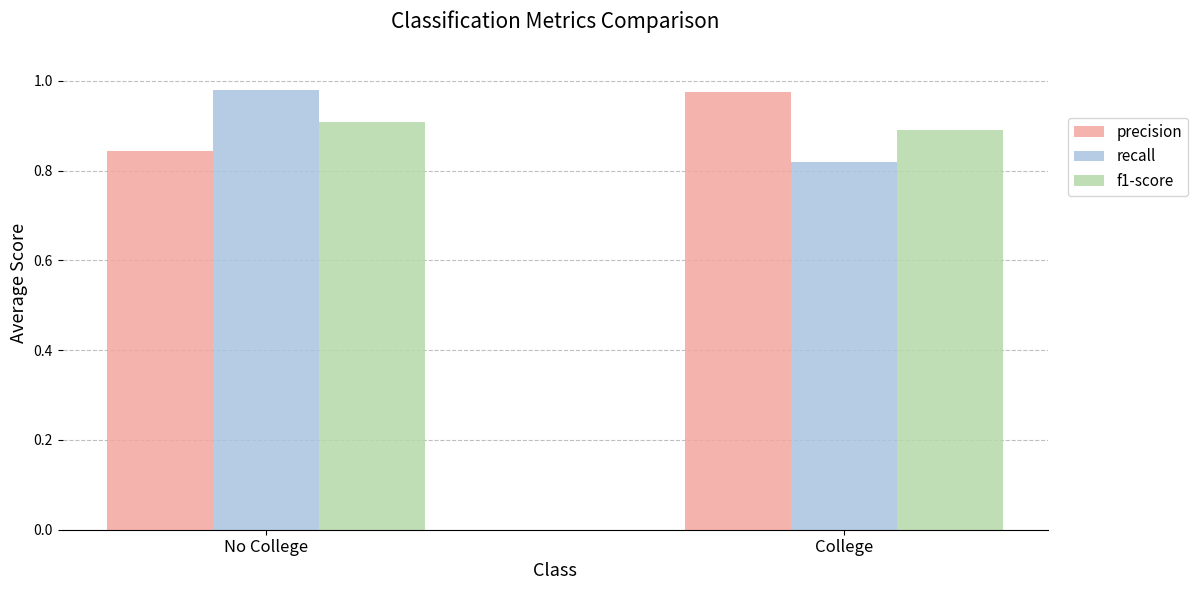

What is the spread (max minus min) of values at No College?

0.1